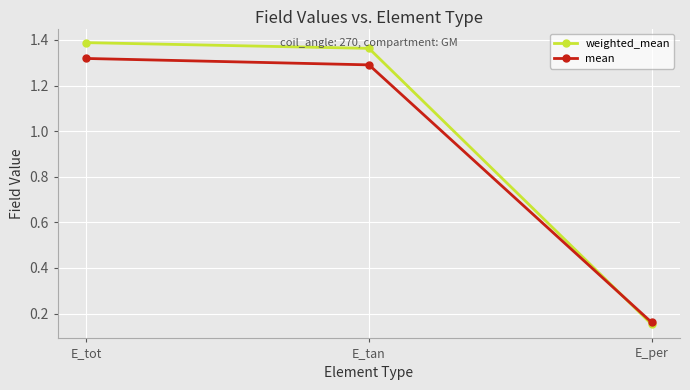

Is it true that mean equals 0.5 at E_tan?

False